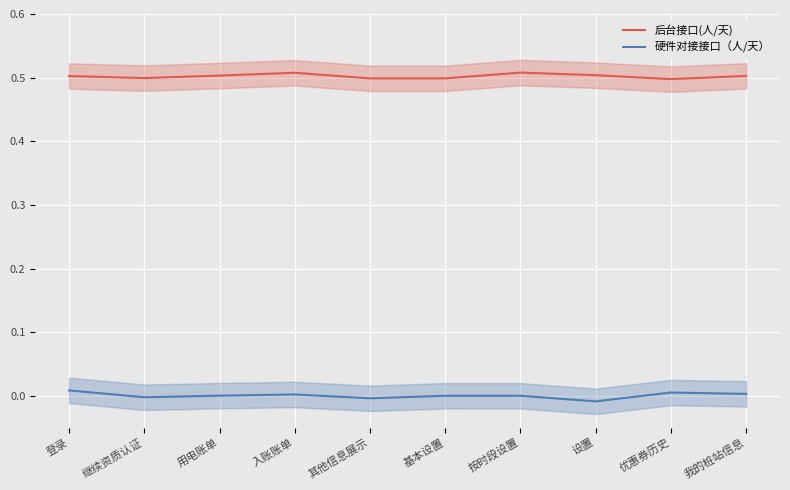

Between 优惠券历史 and 按时段设置, which is larger?

按时段设置